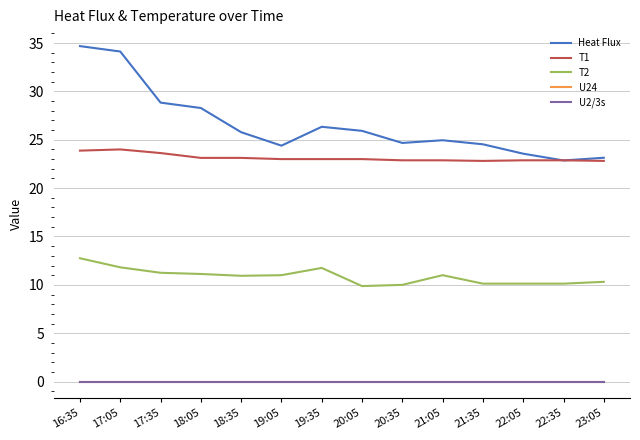

Is it true that T2 equals 10.1 at 22:35?

True